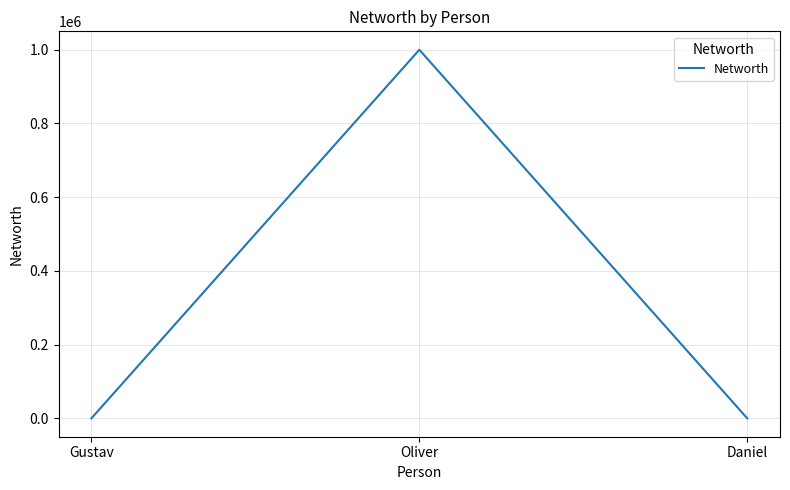

What is the difference between the maximum and minimum values?

999988